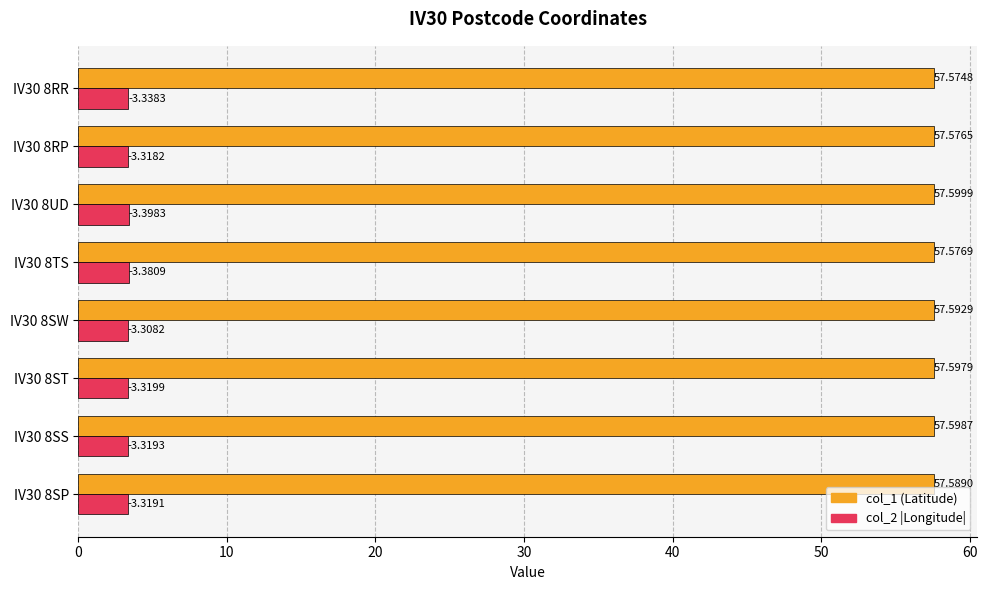

What is the difference between the highest and lowest values at IV30 8UD?

54.2